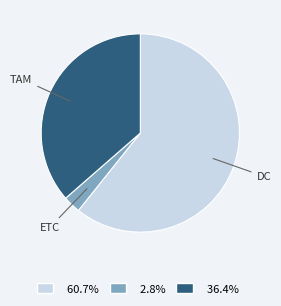

Do ETC and TAM together represent more than half of the pie?

No